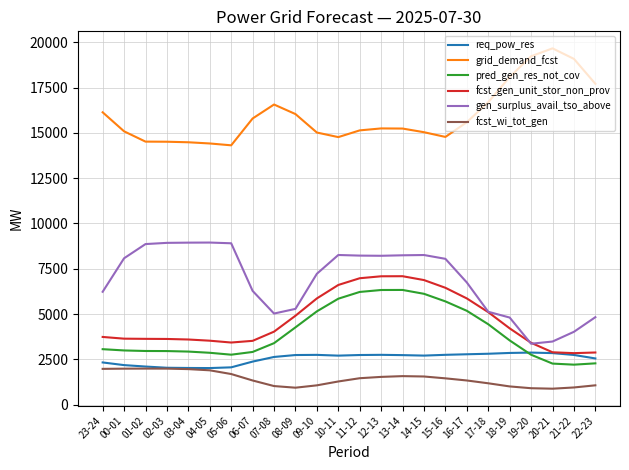

What are all the series names shown in the legend?

req_pow_res, grid_demand_fcst, pred_gen_res_not_cov, fcst_gen_unit_stor_non_prov, gen_surplus_avail_tso_above, fcst_wi_tot_gen